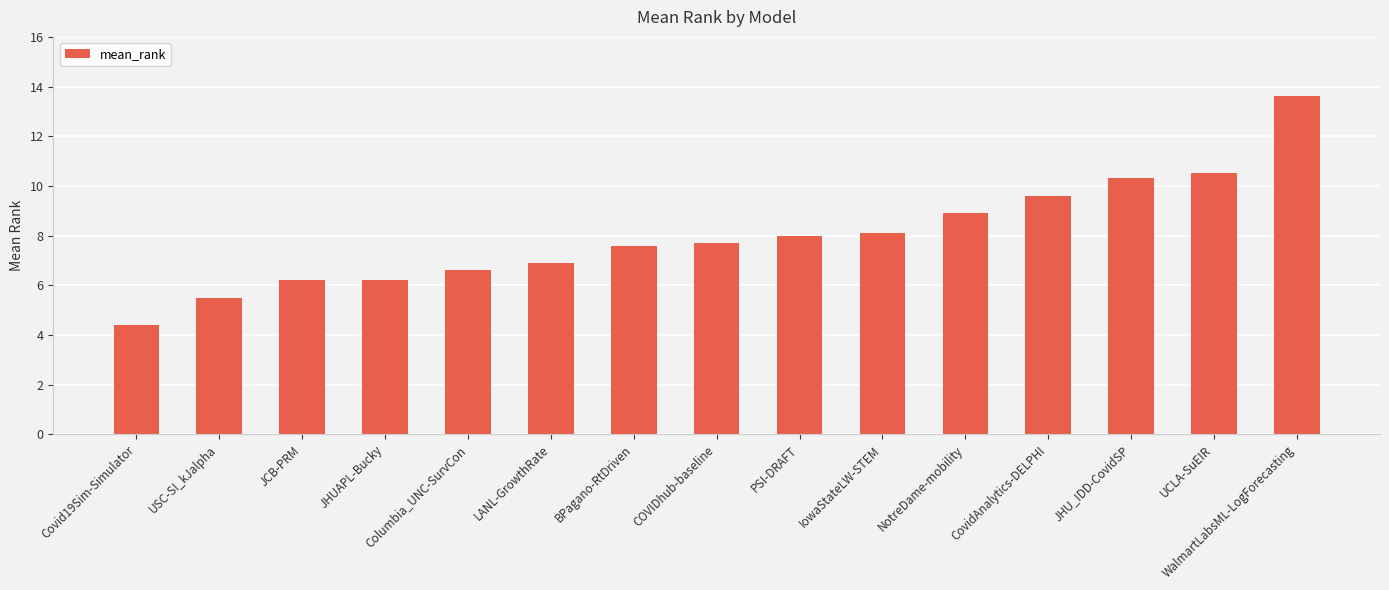

What is the maximum value shown in the chart?

13.6